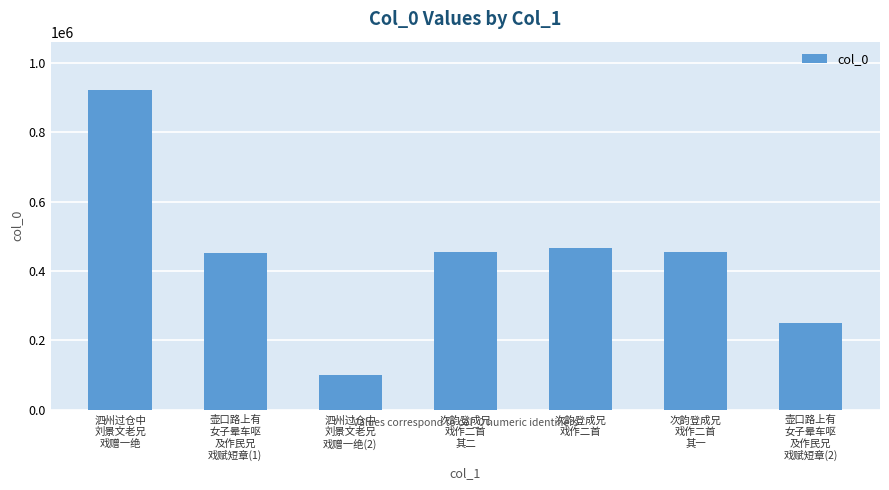

What is the value of the 6th bar from the left?

455794